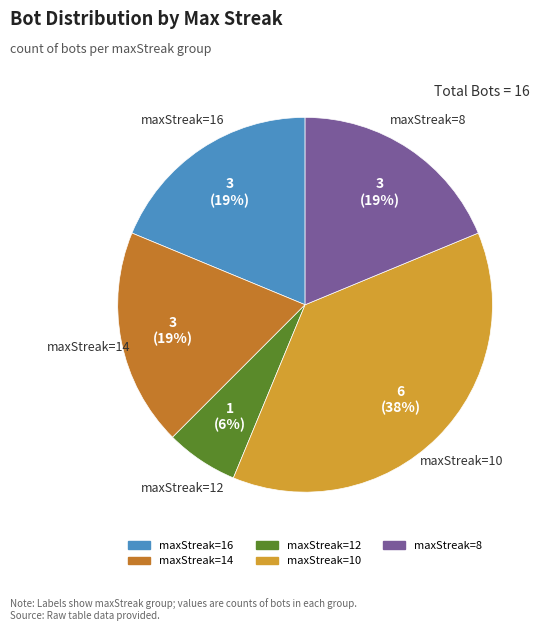

To the nearest percent, what is the average slice percentage?

20%